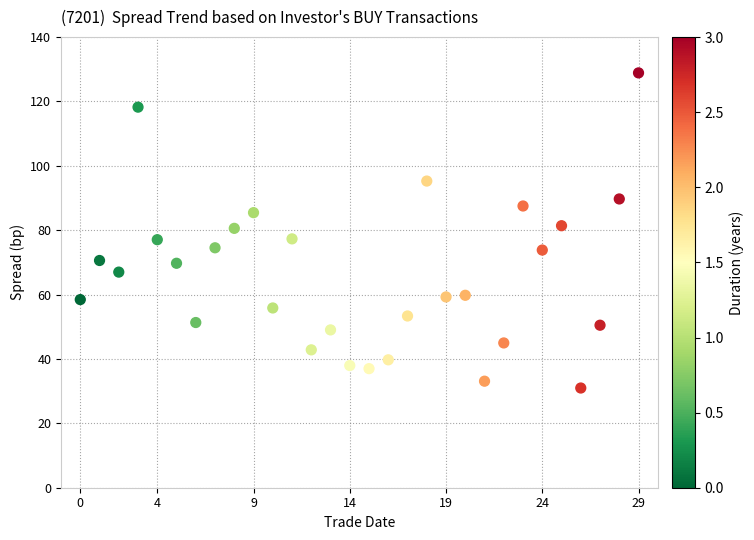

What is the range of Y values (max minus min)?

97.9